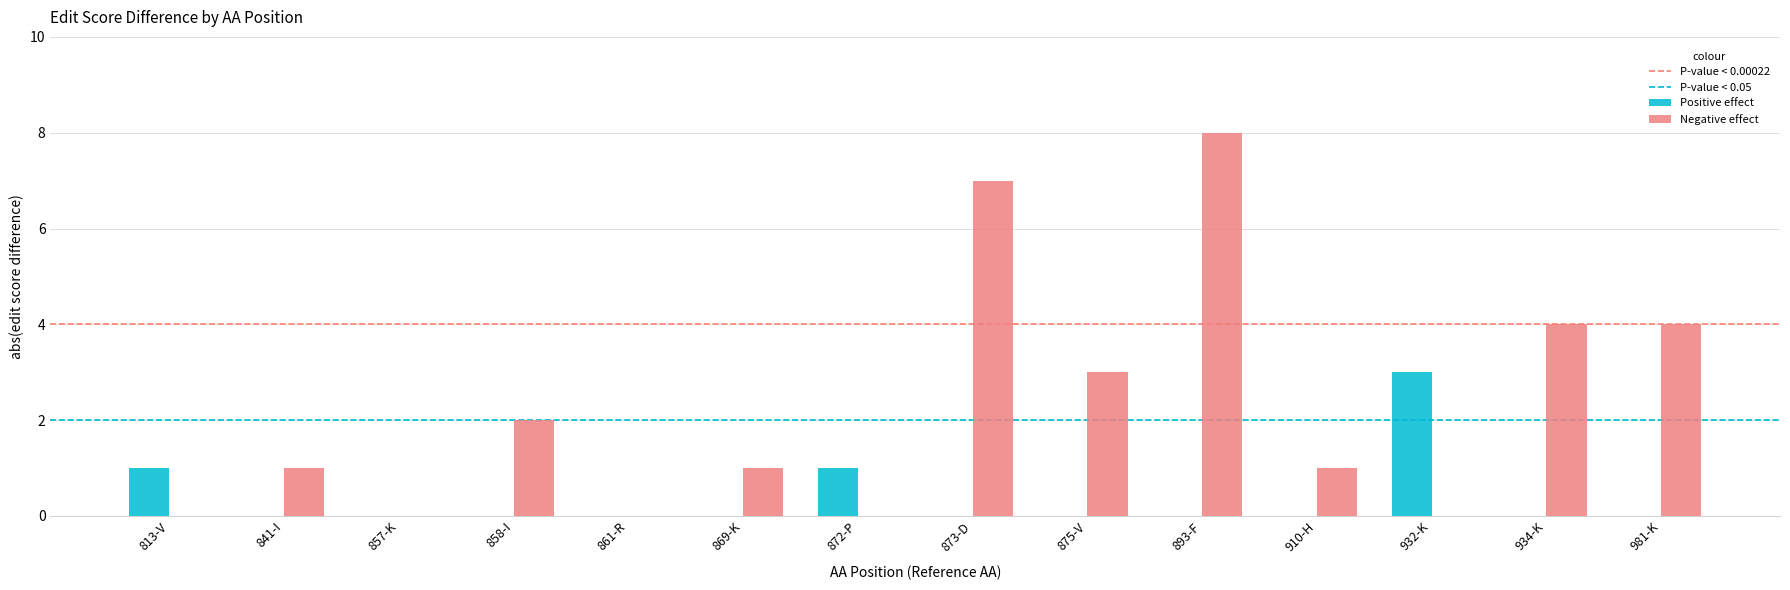

At which category does the chart reach its peak across all series?

893-F